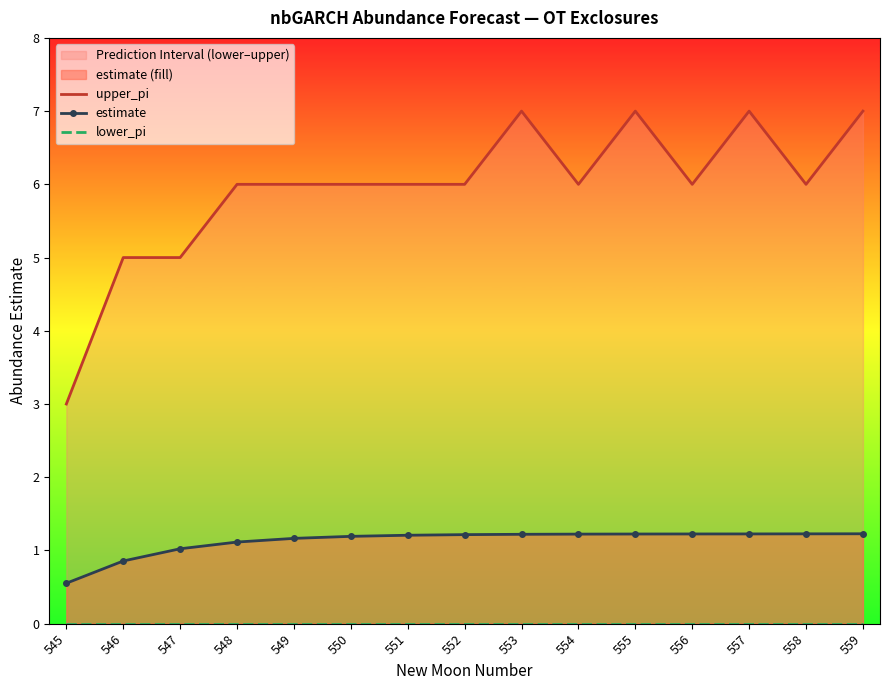

What is the difference between the second highest and second lowest values in the upper_pi series?

2.0